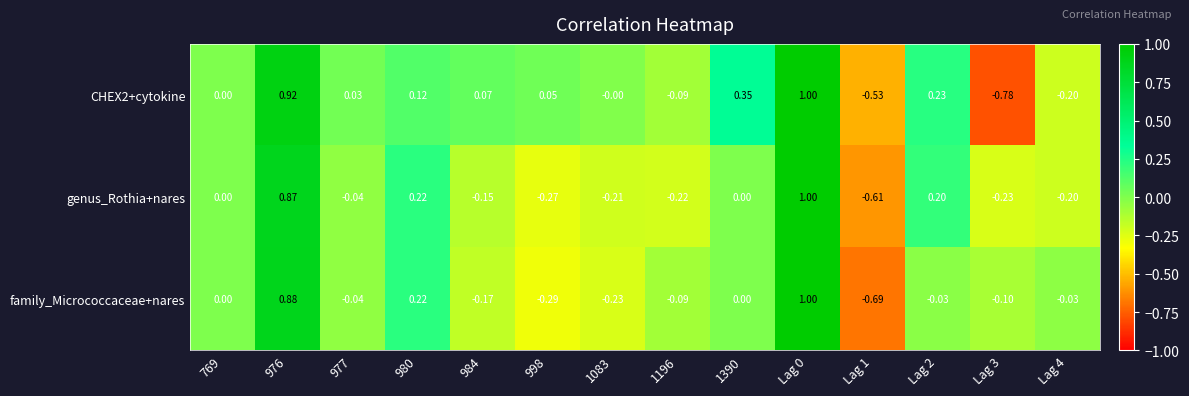

Which series changed the most between 976 and 1083?

family_Micrococcaceae+nares